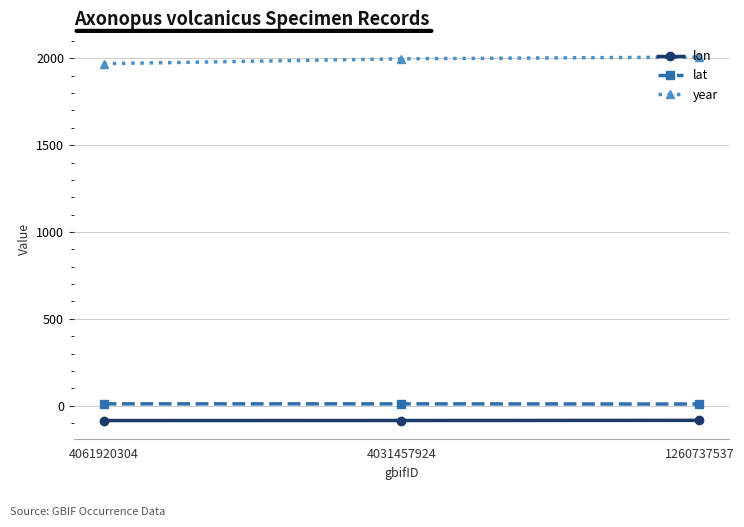

Rank the series by their maximum value, from highest to lowest.

year, lat, lon